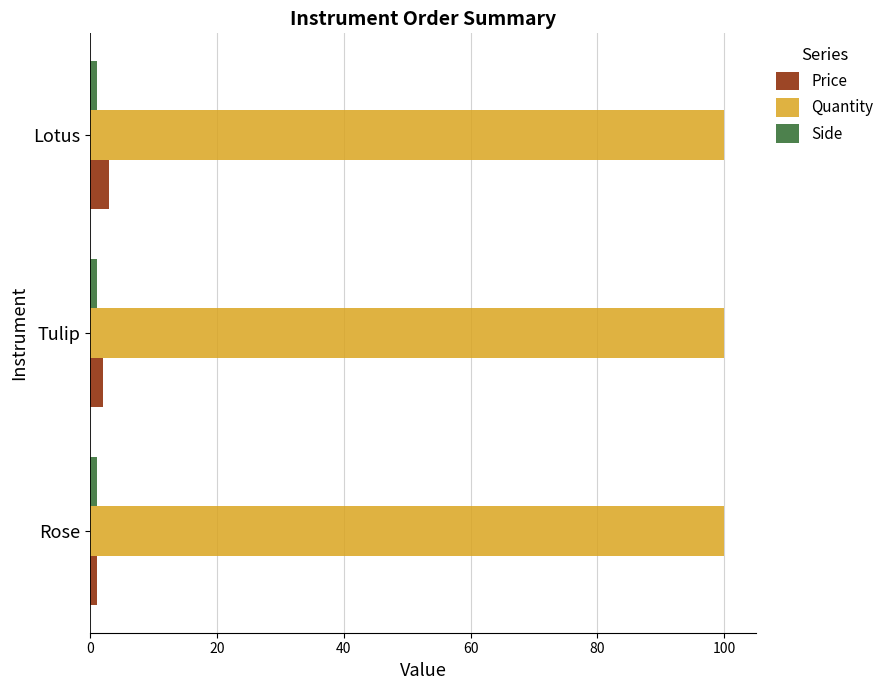

What is the sum of all Quantity values?

300